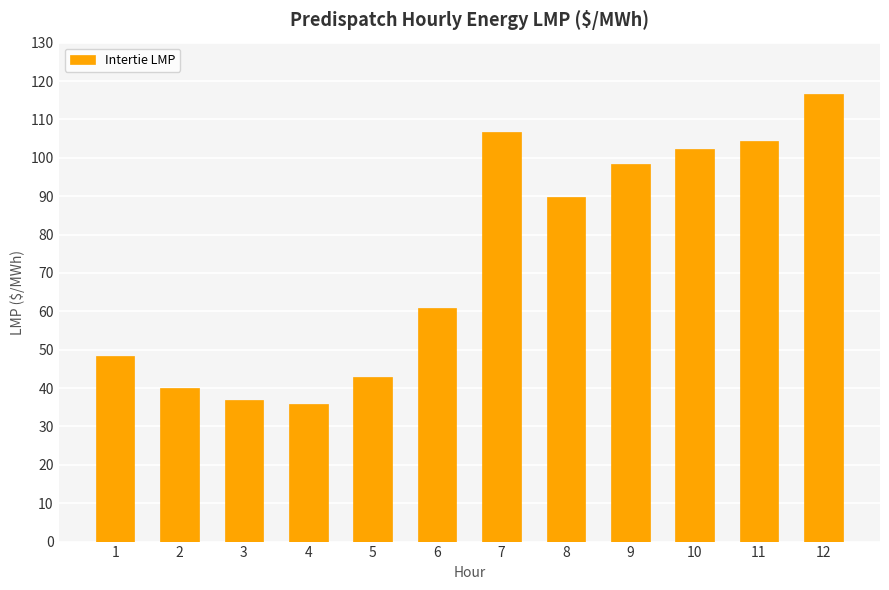

What is the difference between the maximum and minimum values?

80.8